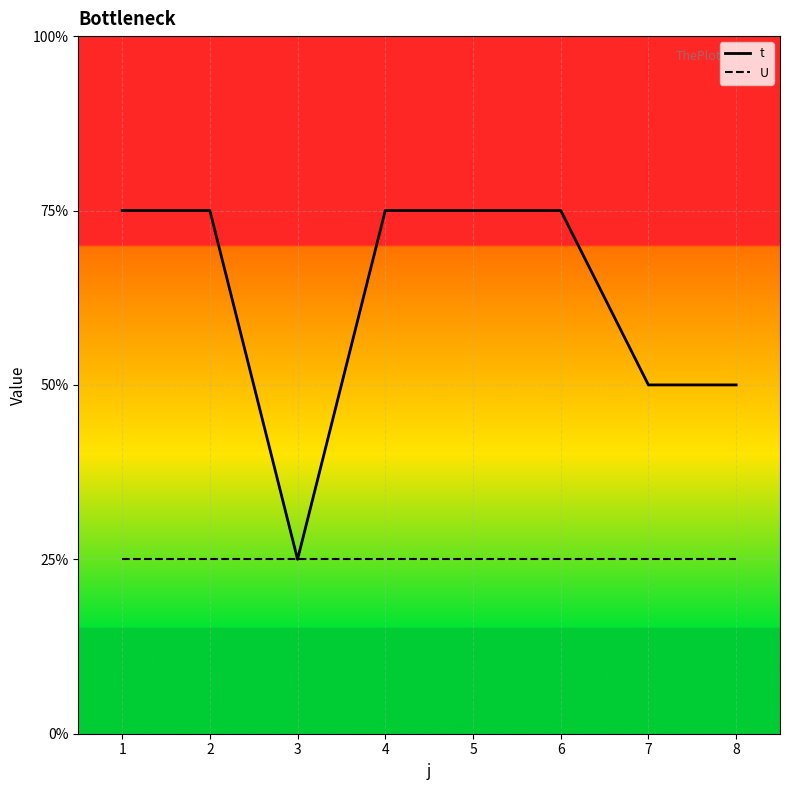

Rank the series by their average value, from lowest to highest.

U, t